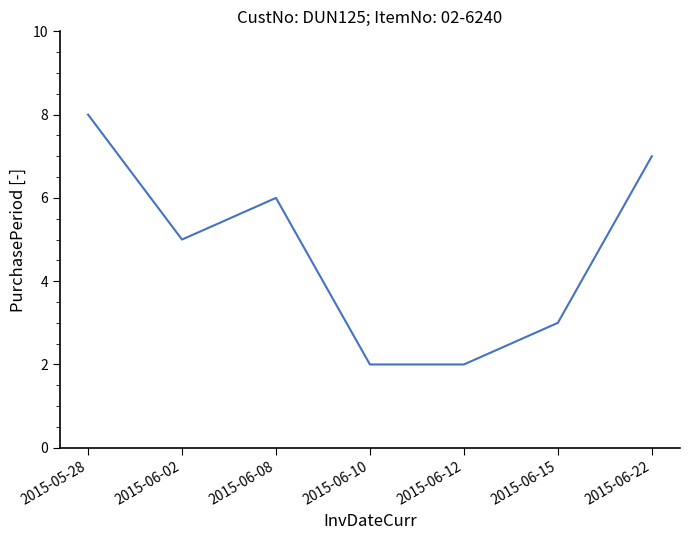

What is the difference between the values at 2015-06-08 and 2015-06-15?

3